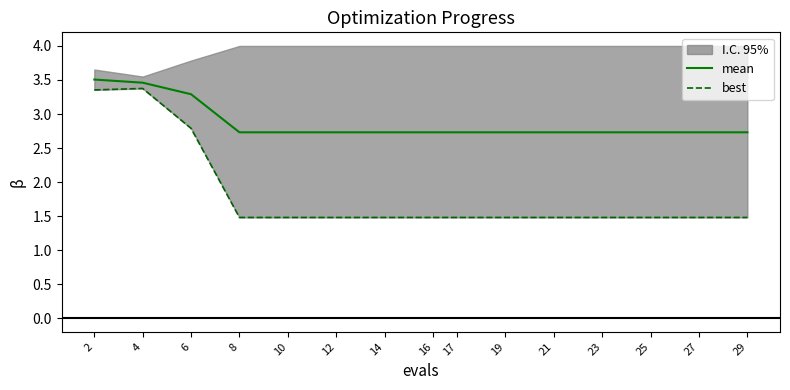

Which category has the lowest value across all series?

8